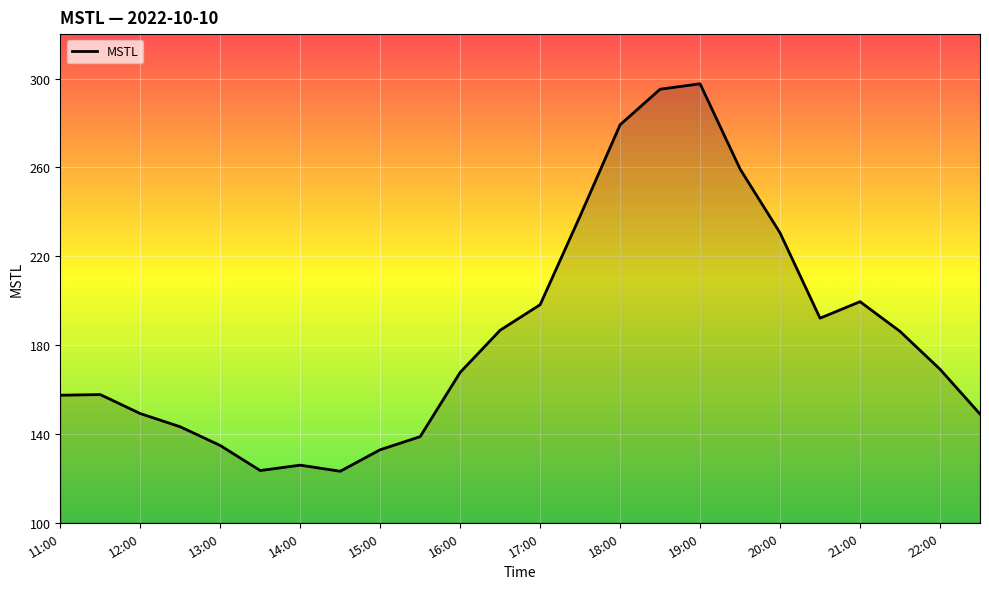

What is the difference between the maximum and minimum values?

174.4